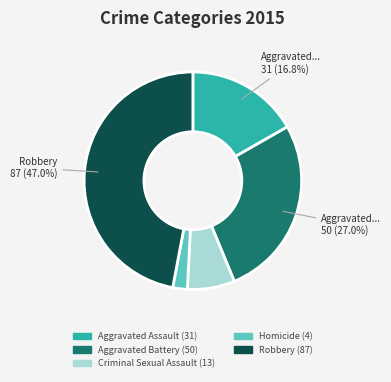

To the nearest percent, what is the combined percentage of Criminal Sexual Assault and Aggravated Assault?

24%